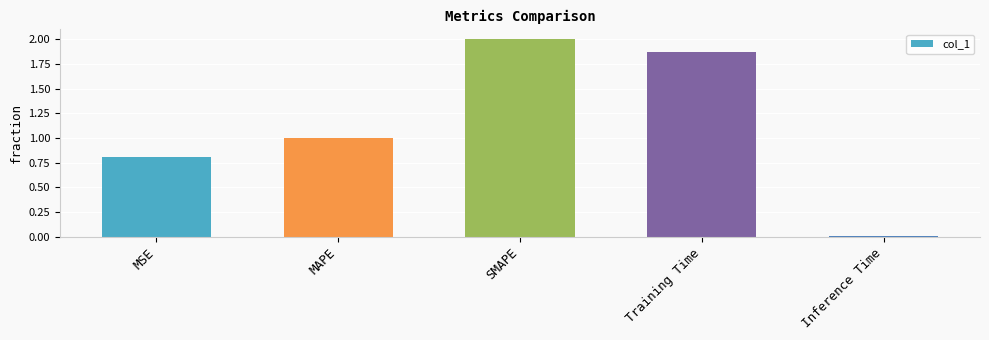

What position from the right is MAPE?

4